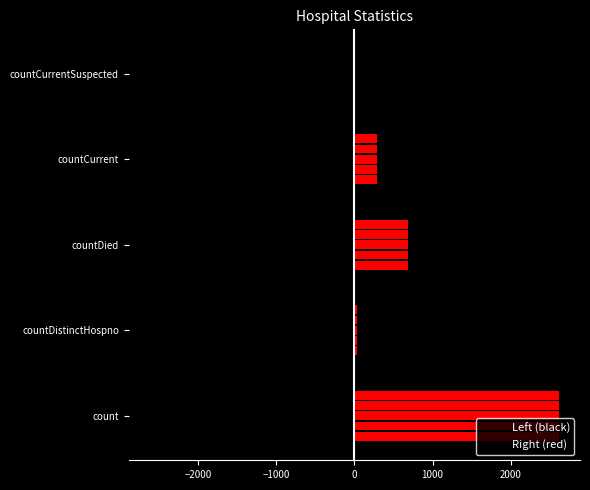

What are all the series names shown in the legend?

Left (black), Right (red)